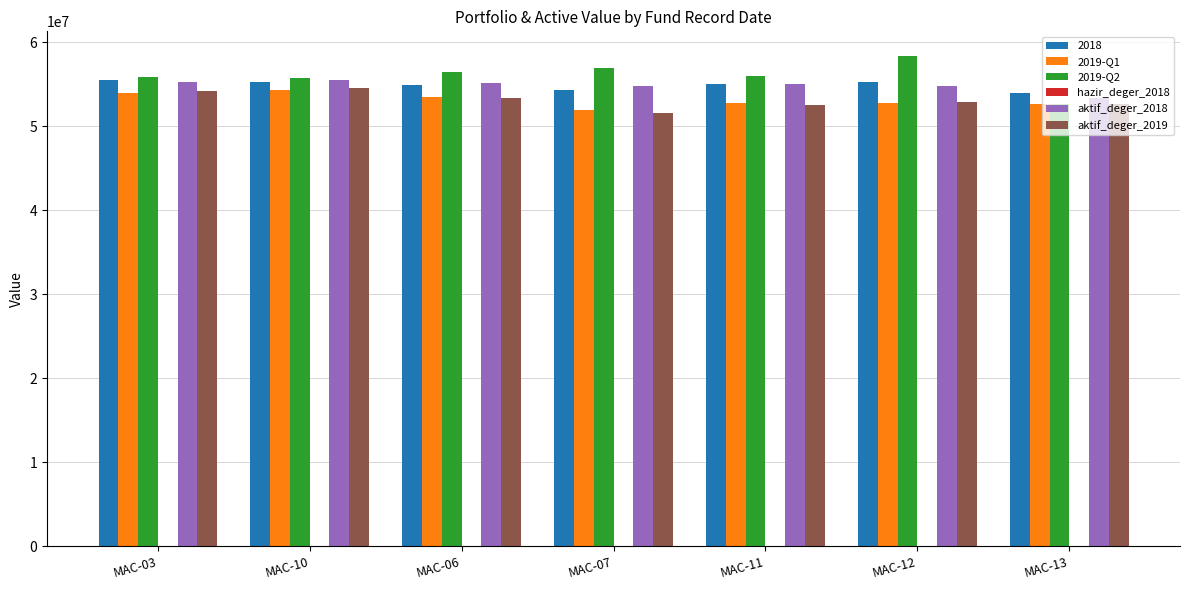

Which series changed the most between MAC-10 and MAC-13?

2019-Q2